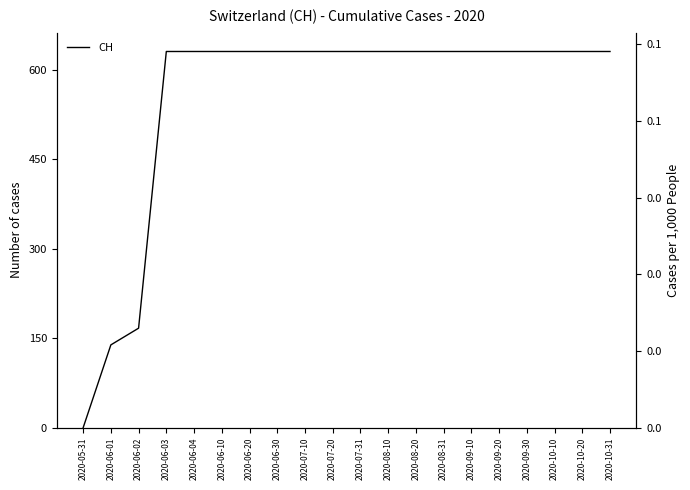

Is this an area chart (filled region under the line)?

No